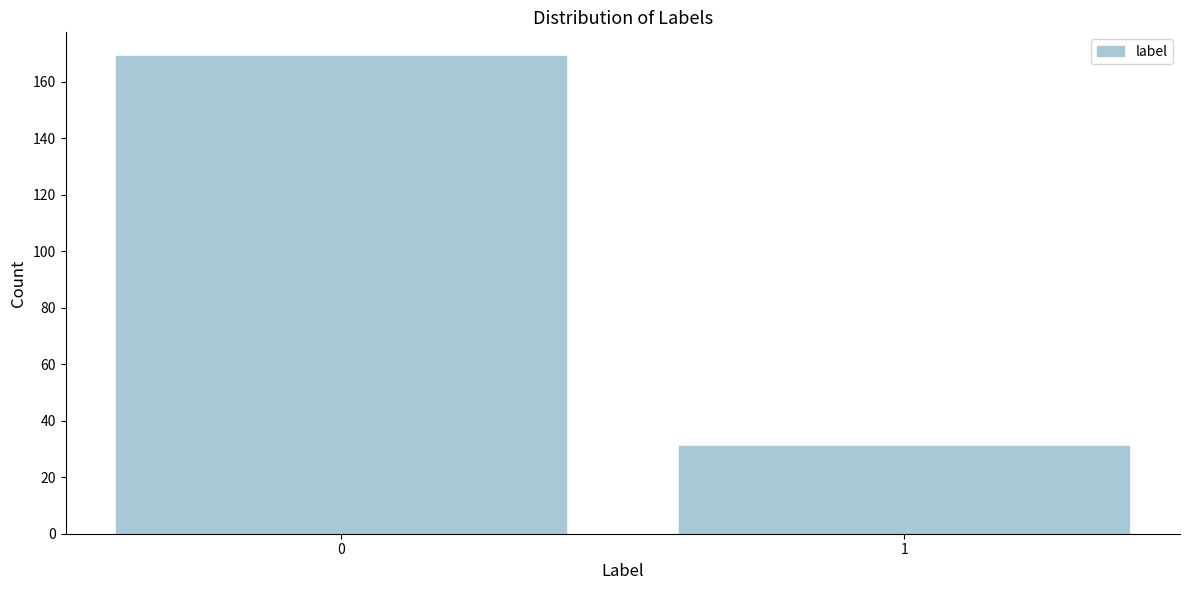

Reading left to right, extract all data points from this chart.

169	31